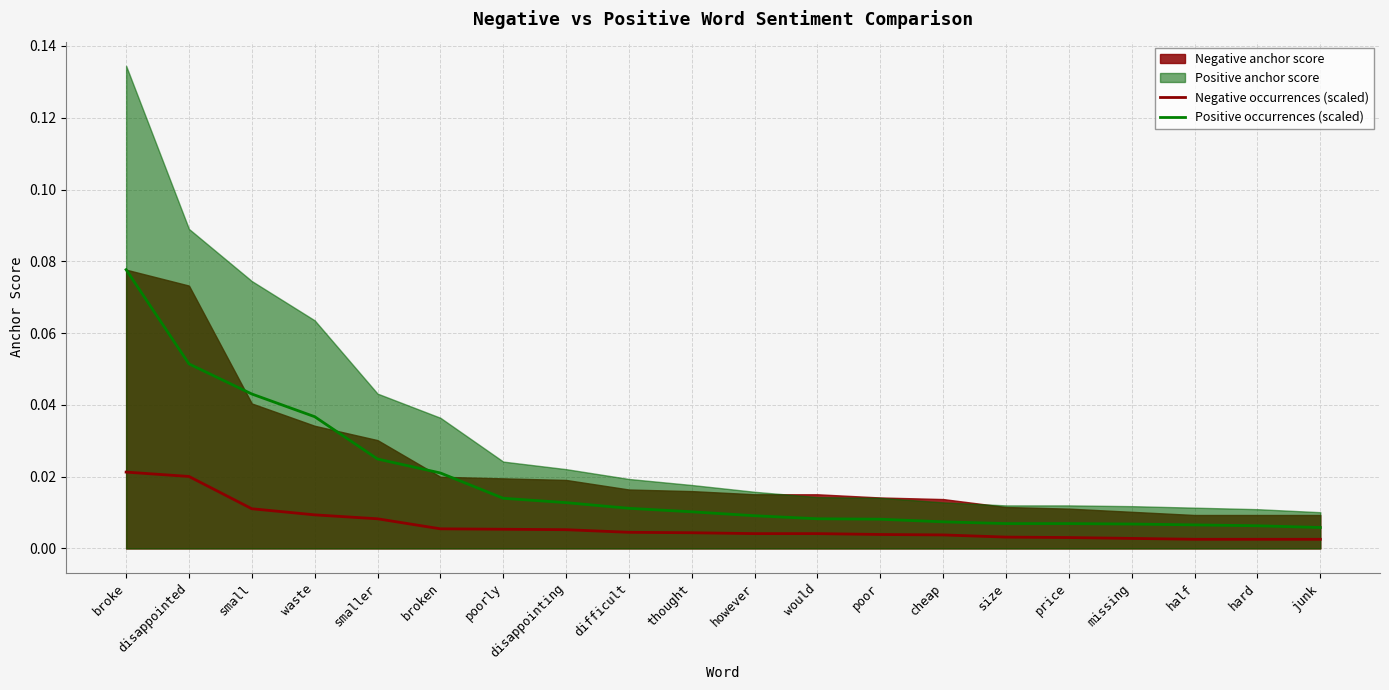

Where is Positive occurrences (scaled) nearest to the value 0?

junk